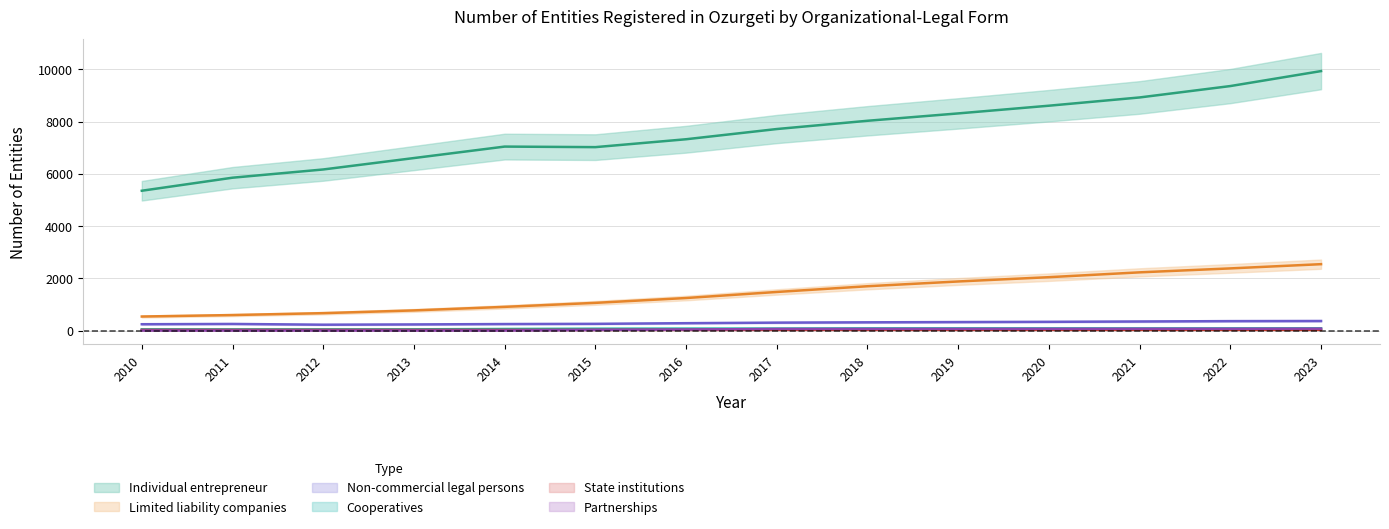

Where is the first local maximum for Individual entrepreneur?

2014